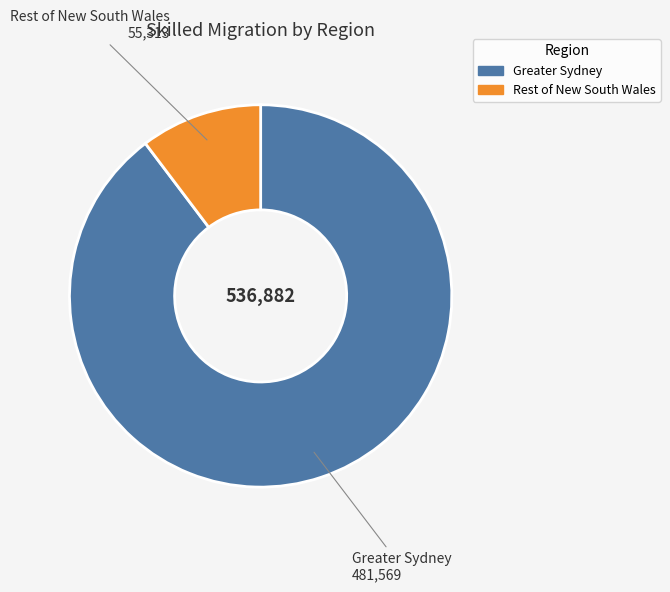

Which category has the biggest portion of the pie?

Greater Sydney